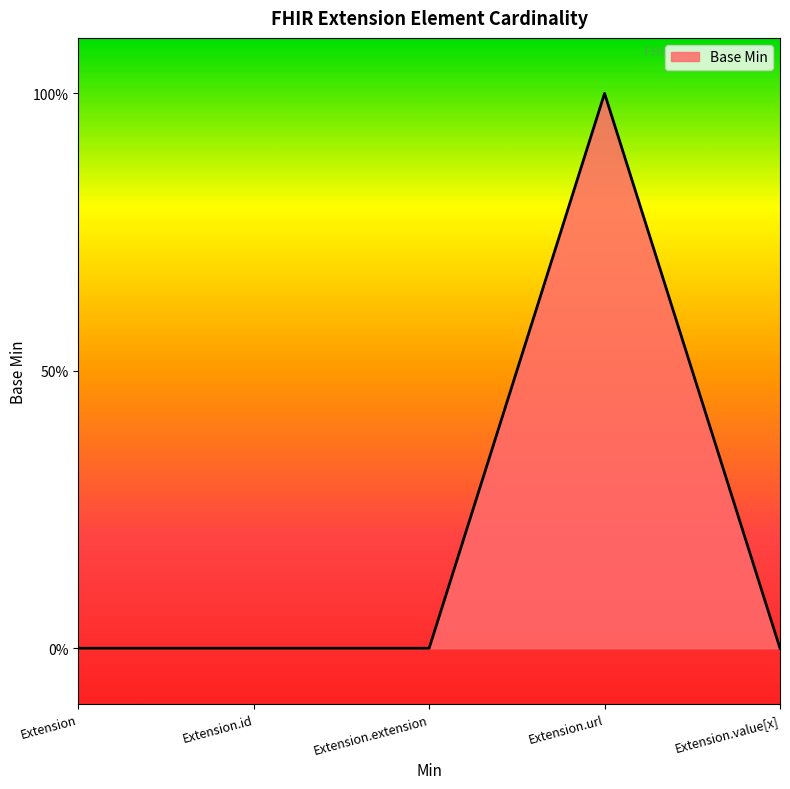

Rank the categories by value from lowest to highest.

Extension, Extension.id, Extension.extension, Extension.value[x], Extension.url